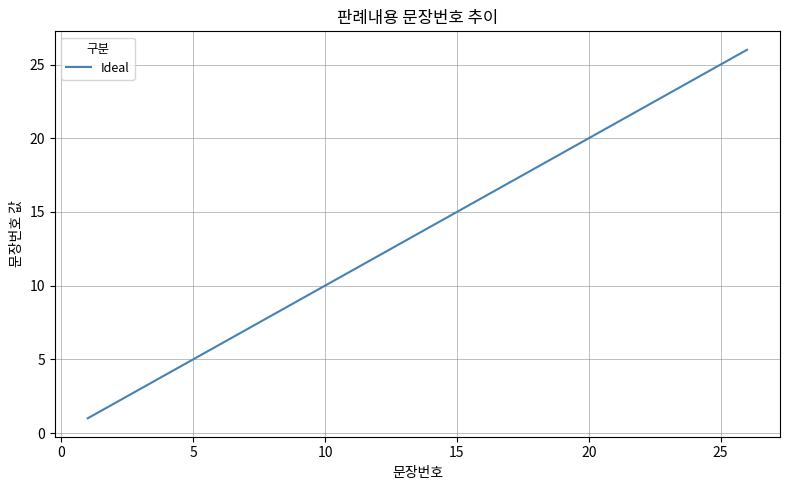

What is the difference between the maximum and minimum values?

25